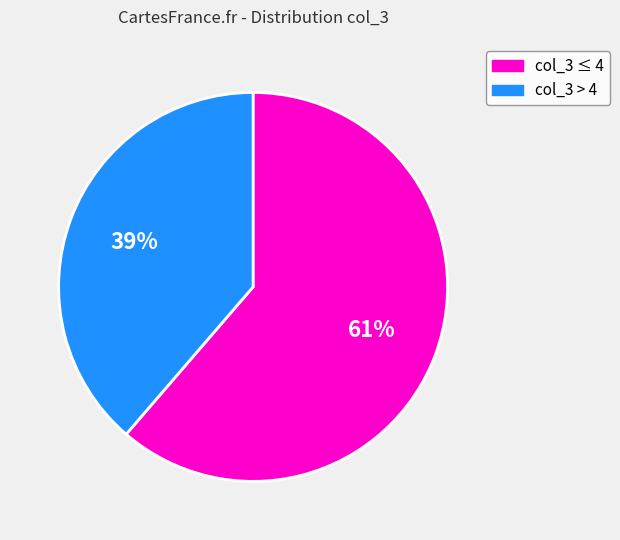

Is there a majority slice in this chart?

Yes